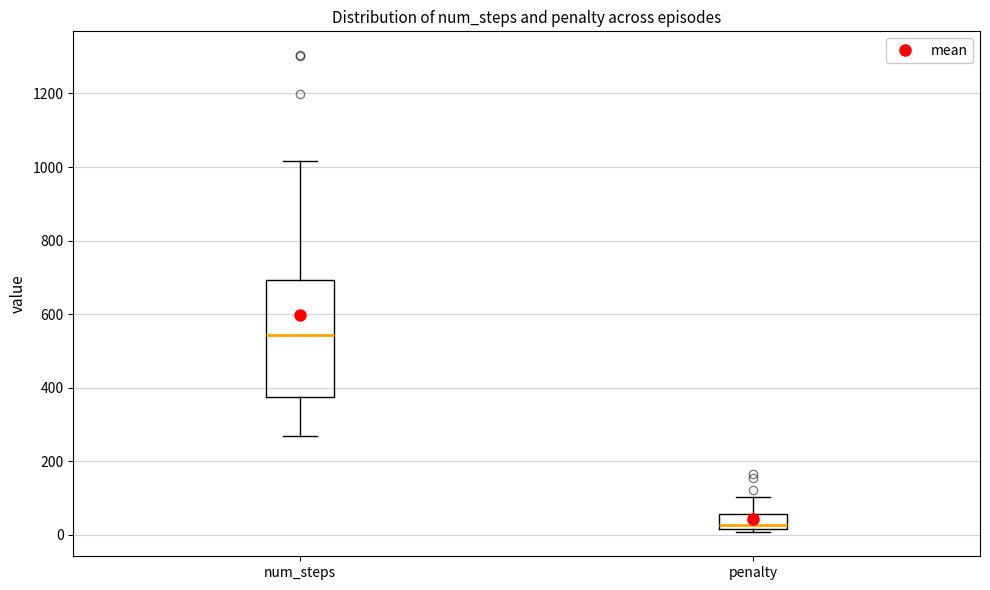

Which box is the tallest, from its lower edge to its upper edge?

num_steps